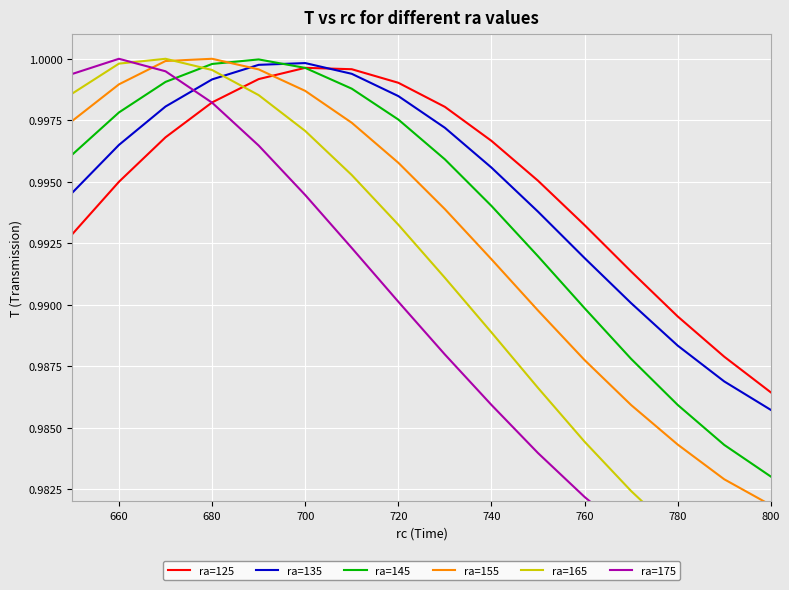

True or false: ra=145 has more than 1 points higher than both neighbors.

False